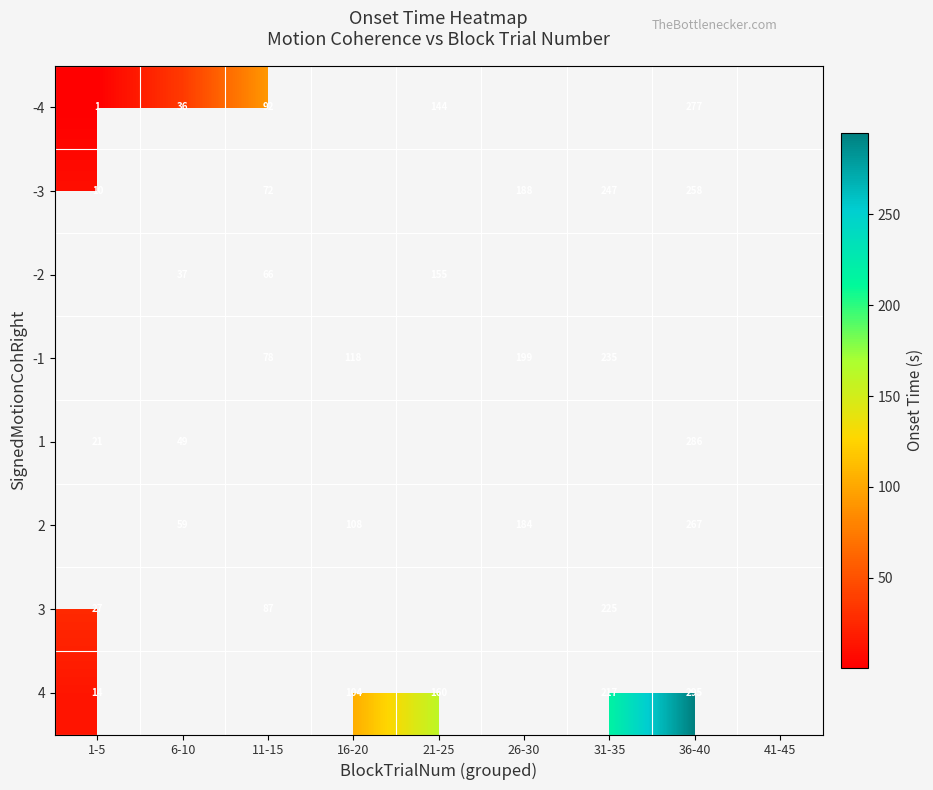

What is the difference between the highest and lowest values at 1-5?

26.0